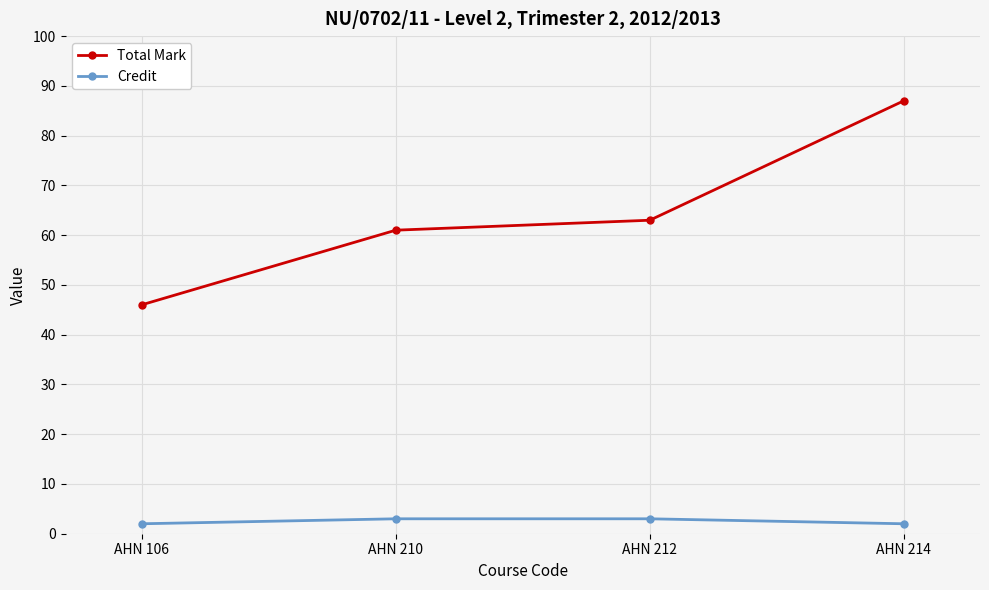

What are all the series names shown in the legend?

Total Mark, Credit